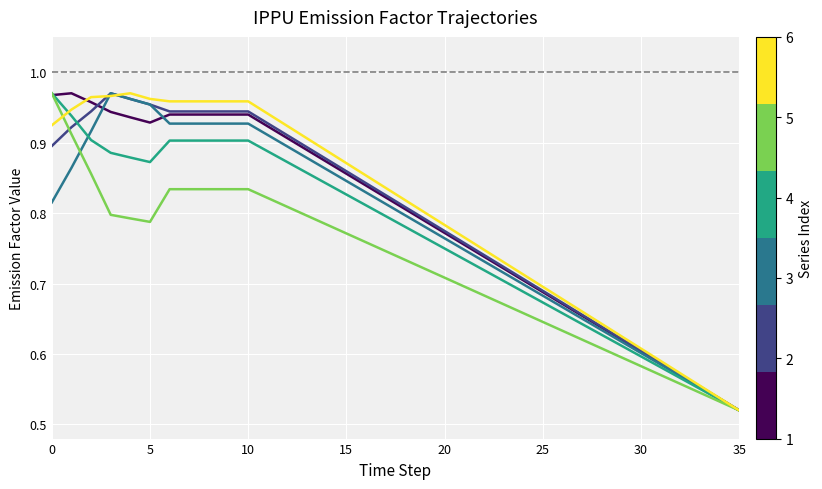

Count the number of data series in this chart.

6